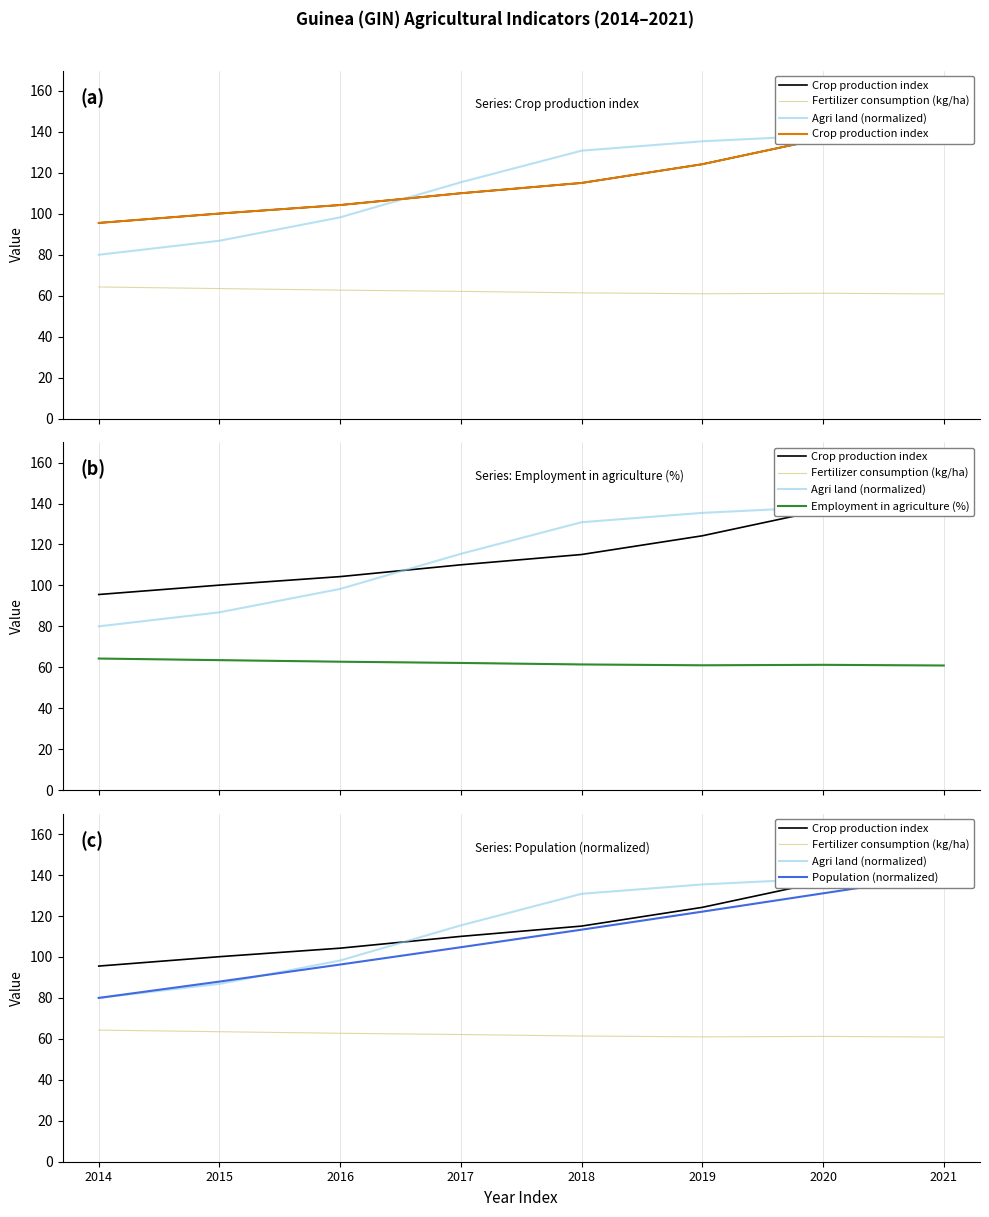

Which series changed the most between 2017 and 2020?

Crop production index